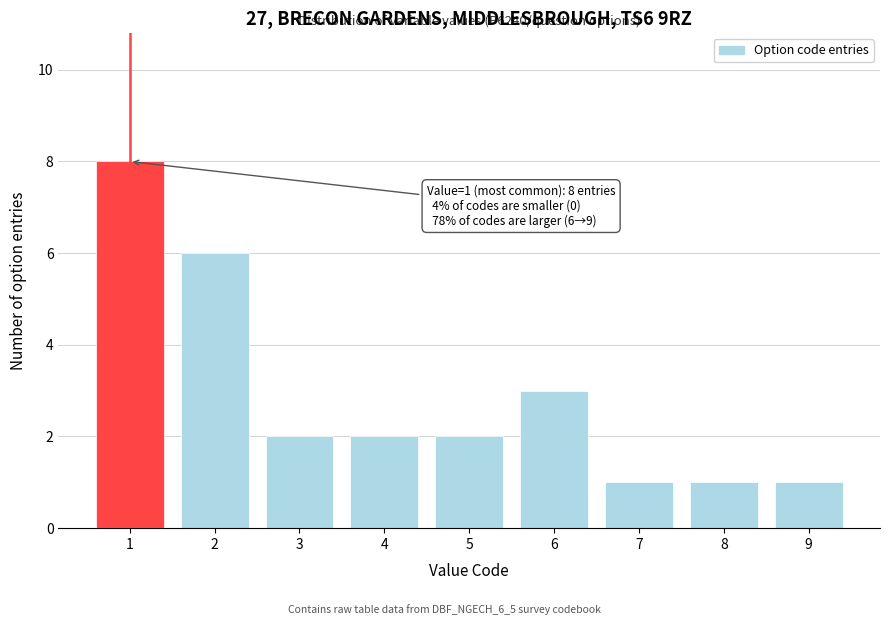

Reading left to right, what are all the values shown in this chart?

1=8	2=6	3=2	4=2	5=2	6=3	7=1	8=1	9=1